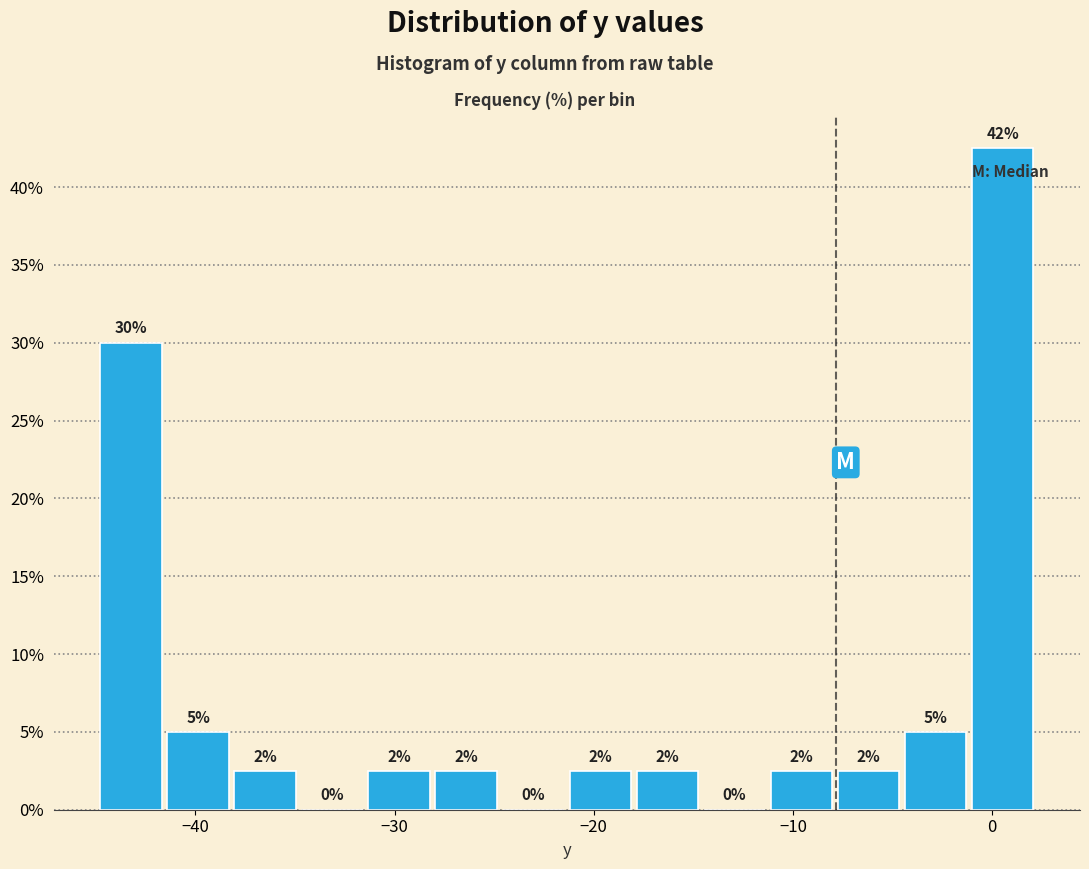

Around what value on the x-axis is the tallest bar? Give the approximate position of its centre, as read against the axis.

1